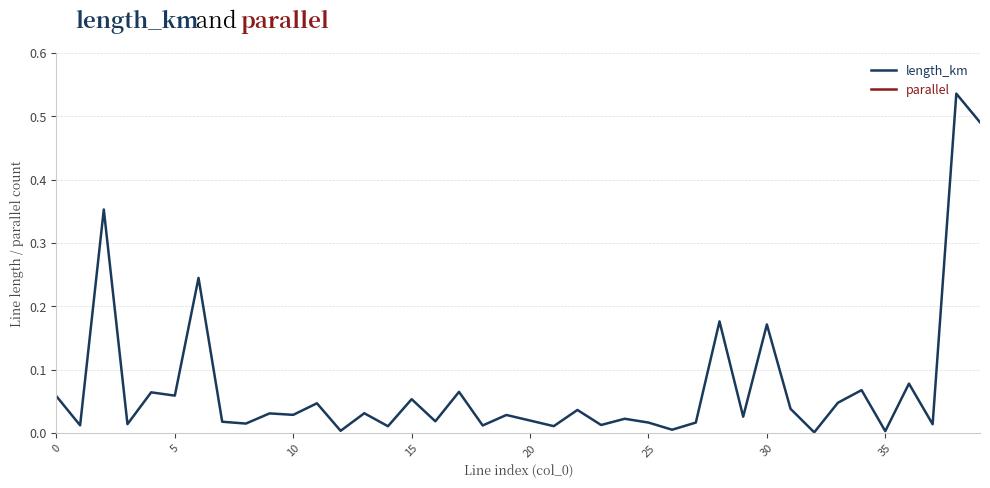

Rank the series by their average value, from highest to lowest.

parallel, length_km